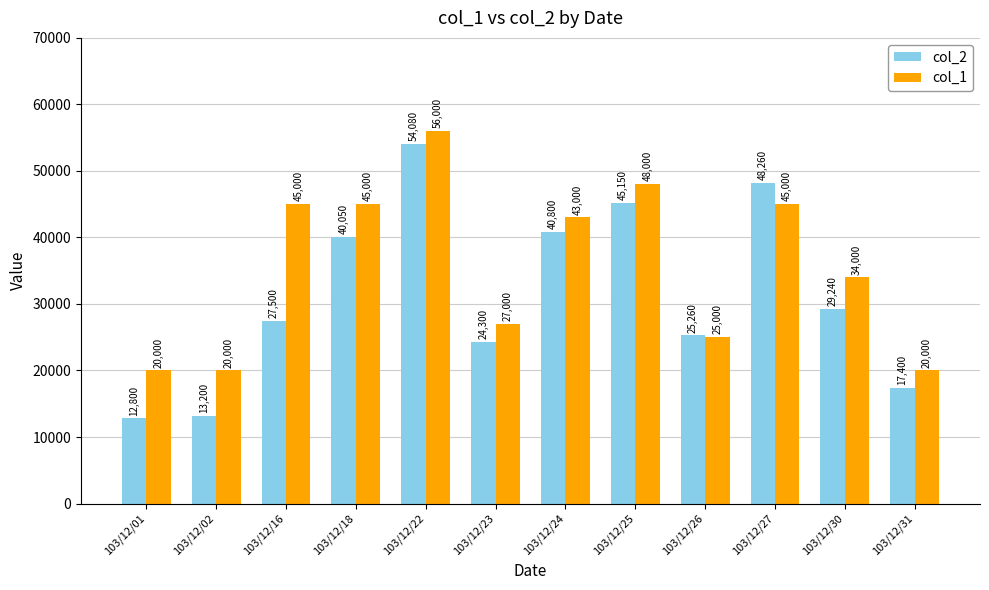

List the series in order of their overall mean, highest first.

col_1, col_2